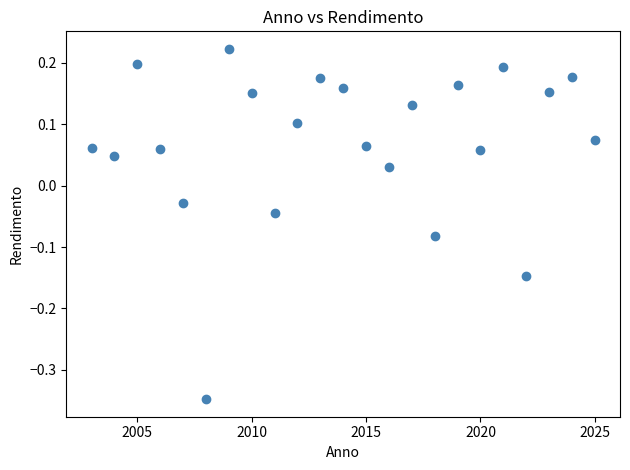

What is the range of Y values (max minus min)?

0.6